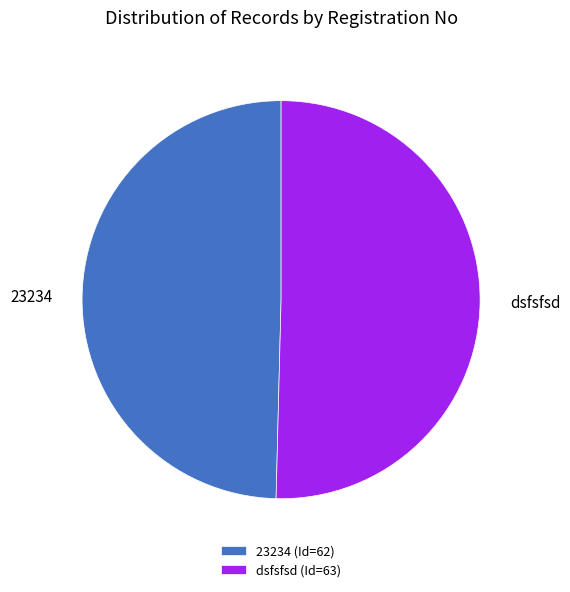

Is the sum of dsfsfsd and 23234 greater than half?

Yes